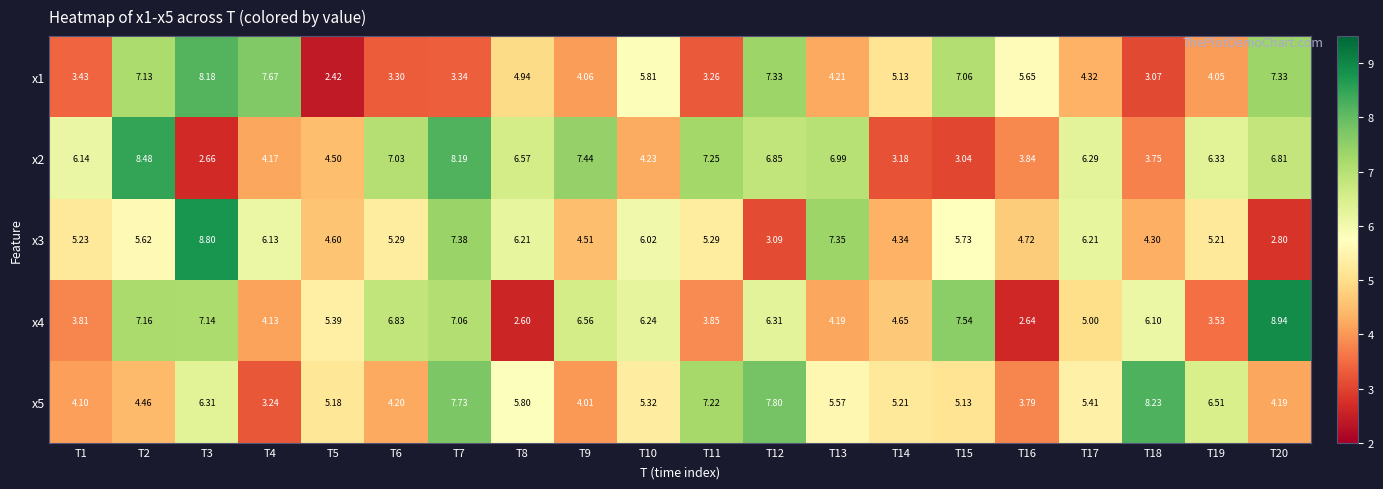

Is the value of x5 at T11 greater than the value of x2 at T4?

Yes